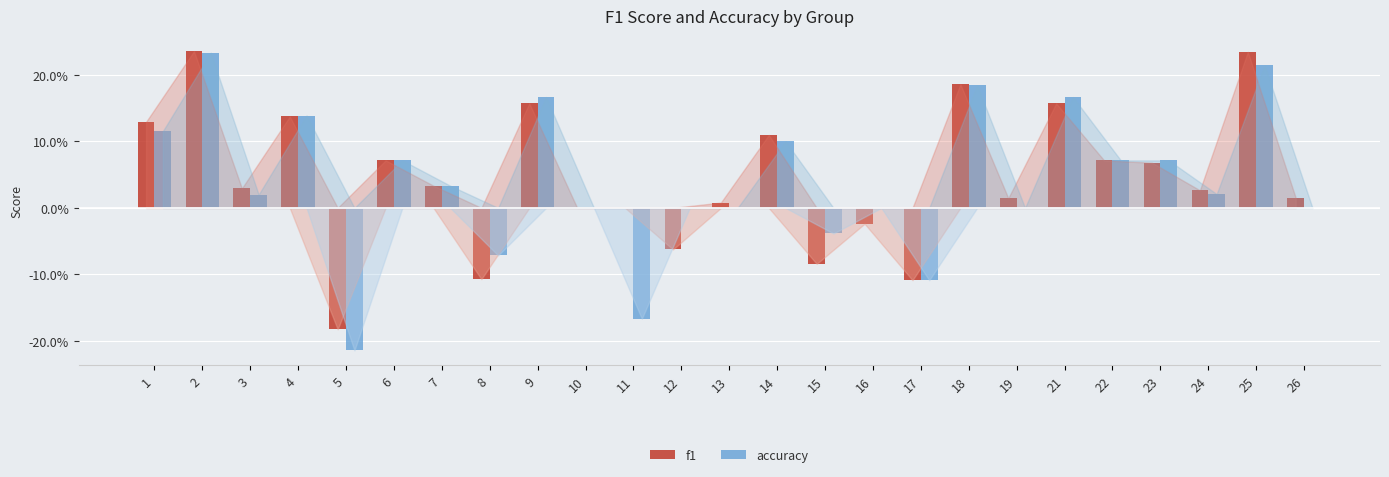

True or false: accuracy has a value of 0.2 at 8.

False